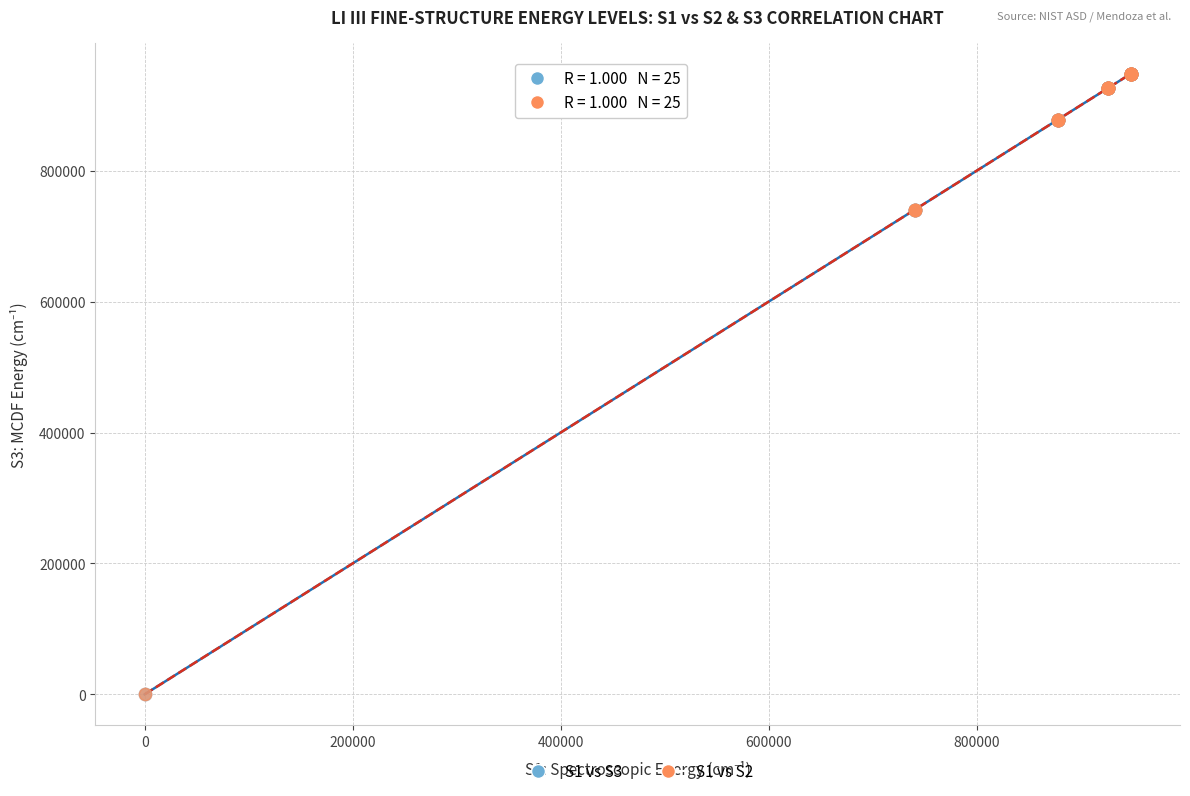

Which series has the widest spread of Y values?

S1 vs S2